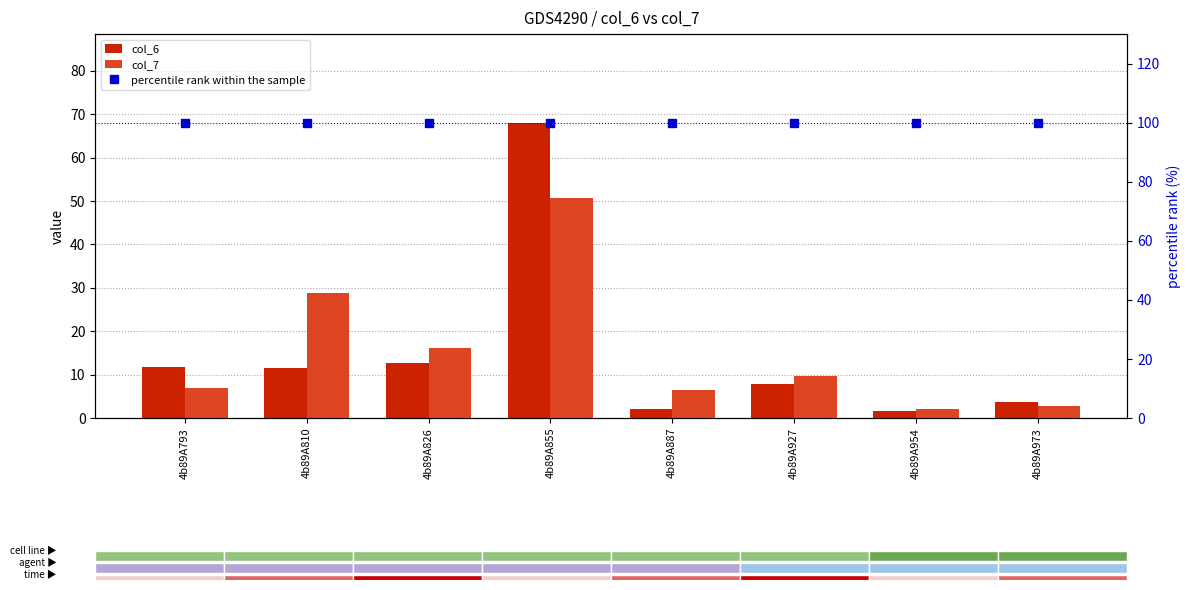

List the series in order of their peak value, highest first.

percentile rank within the sample, col_6, col_7